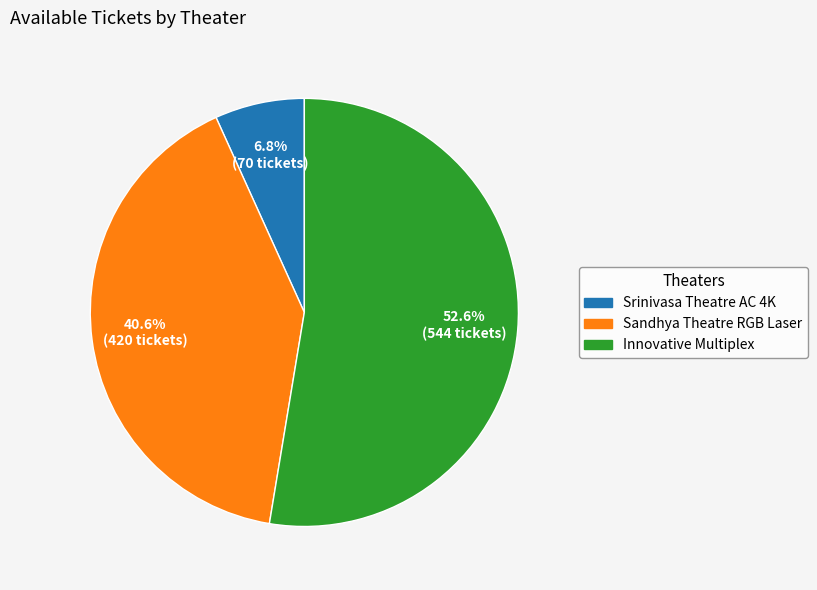

Is there any slice that represents more than half of the pie?

Yes